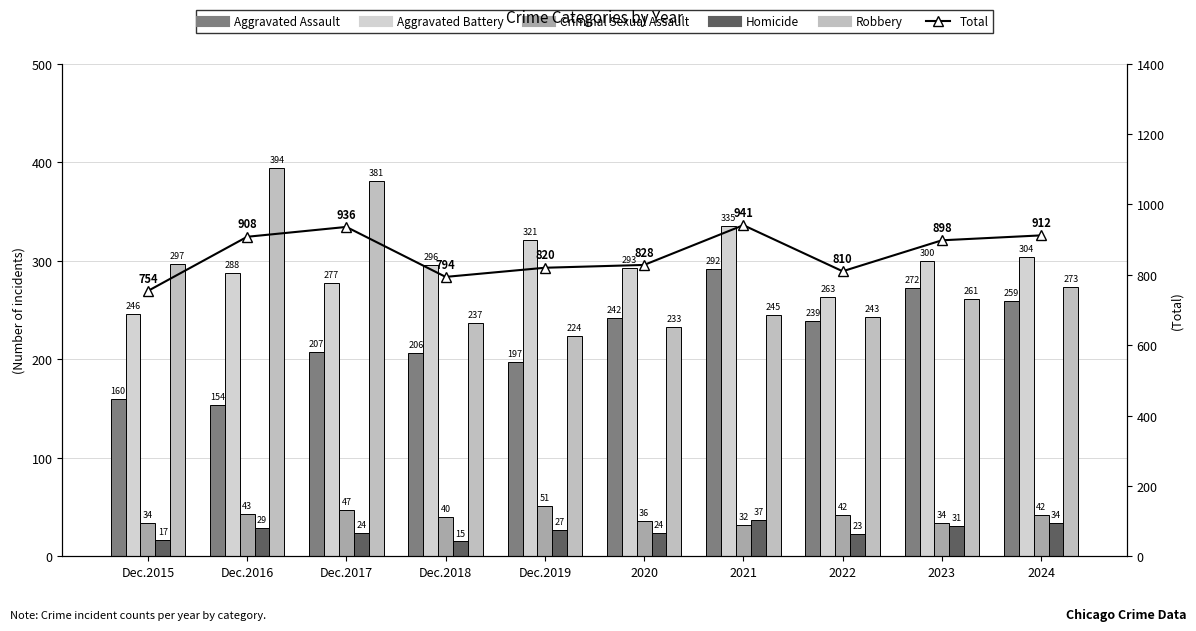

How many values in the Criminal Sexual Assault series exceed 42?

3